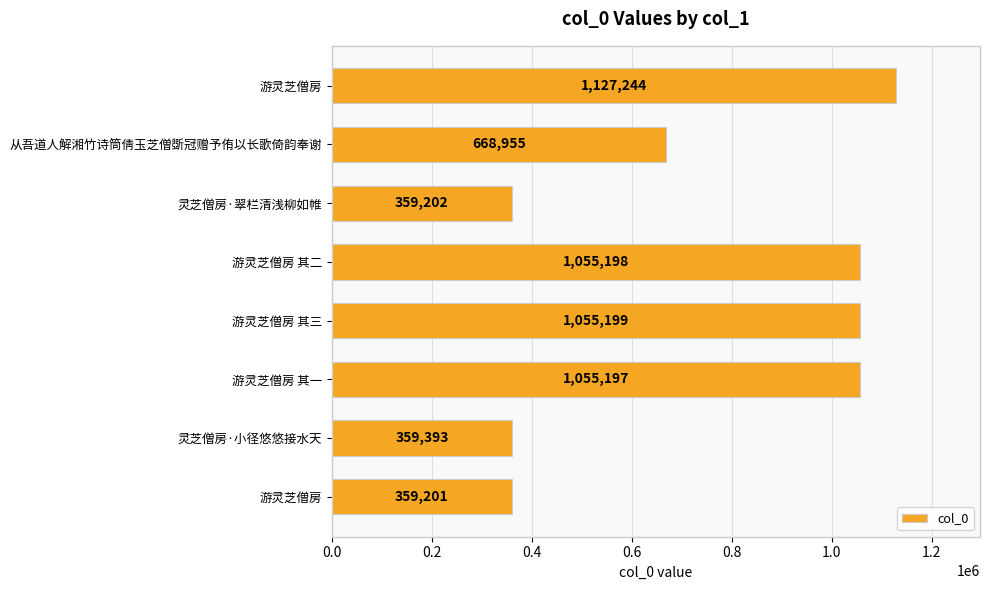

Count the number of data series in this chart.

1